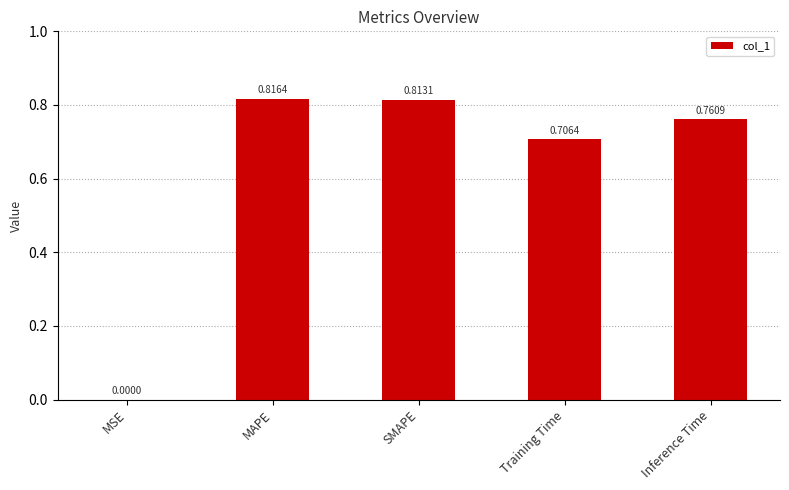

Which has a higher value, SMAPE or Training Time?

SMAPE